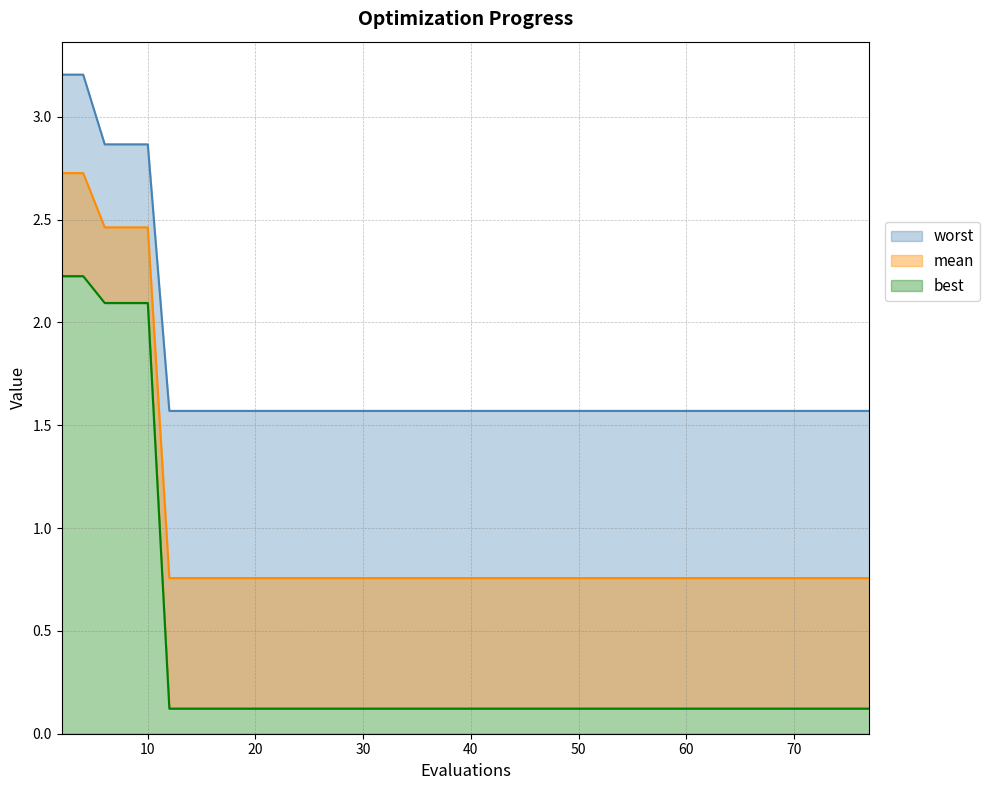

What is the value of the best point at the 35th from the left?

0.1